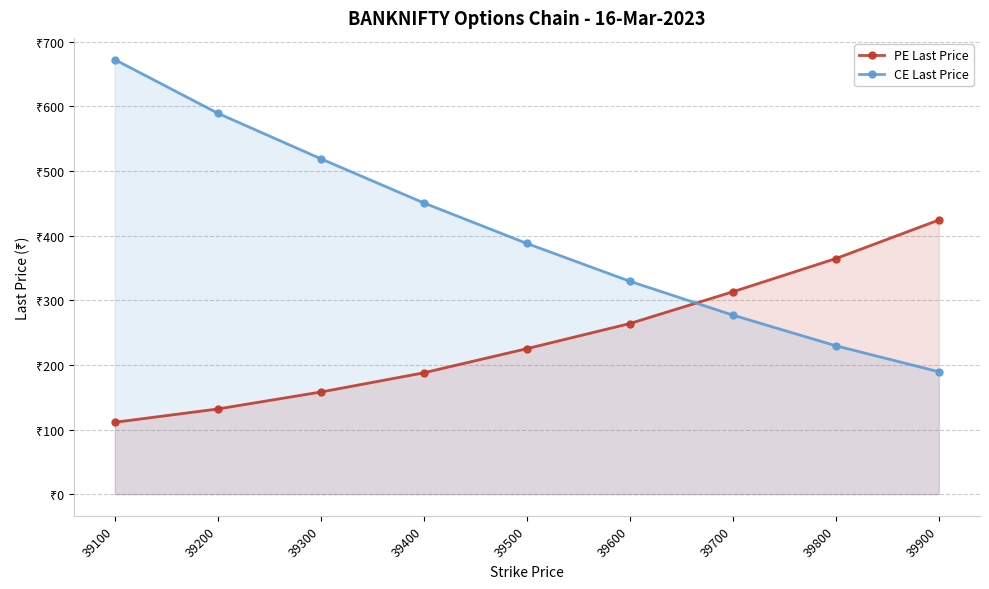

What are all the series names shown in the legend?

PE Last Price, CE Last Price